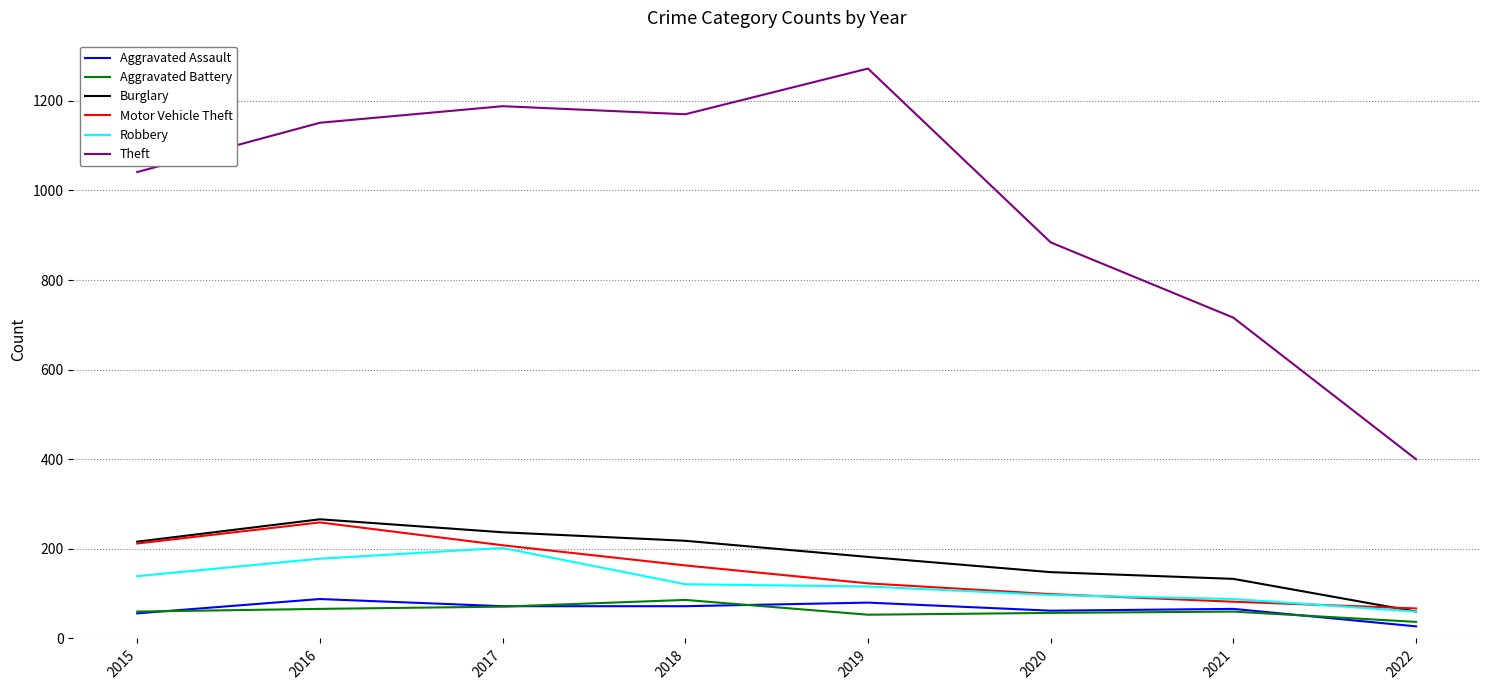

True or false: Theft and Aggravated Assault cross at least once.

False